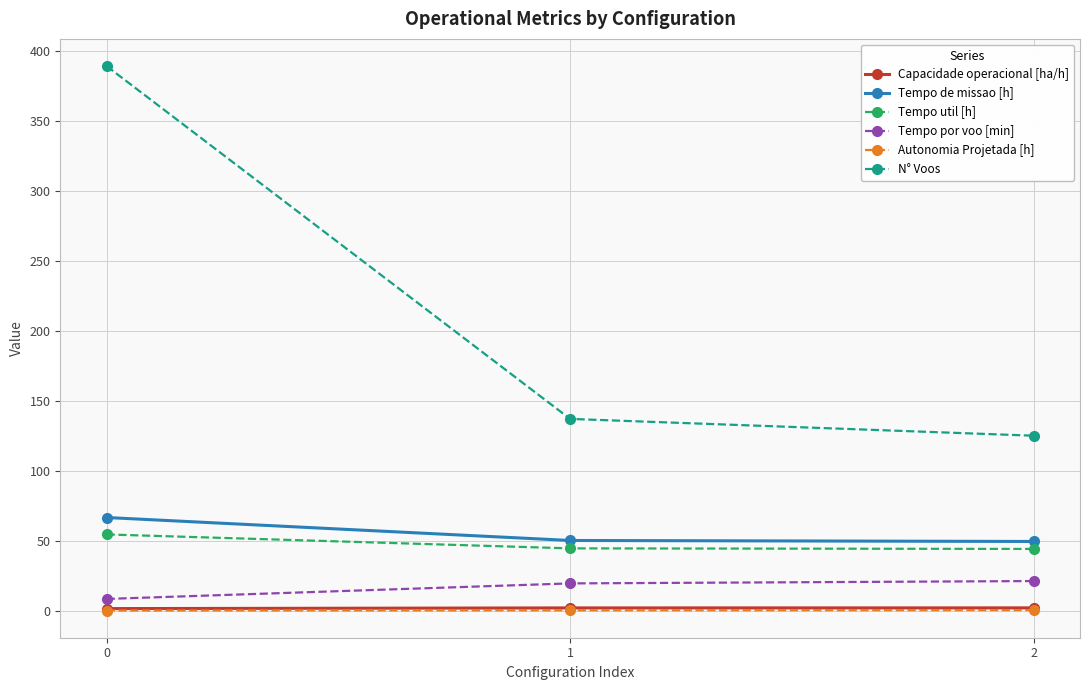

Is the value of Tempo de missao [h] at 1 greater than the value of Tempo util [h] at 2?

Yes